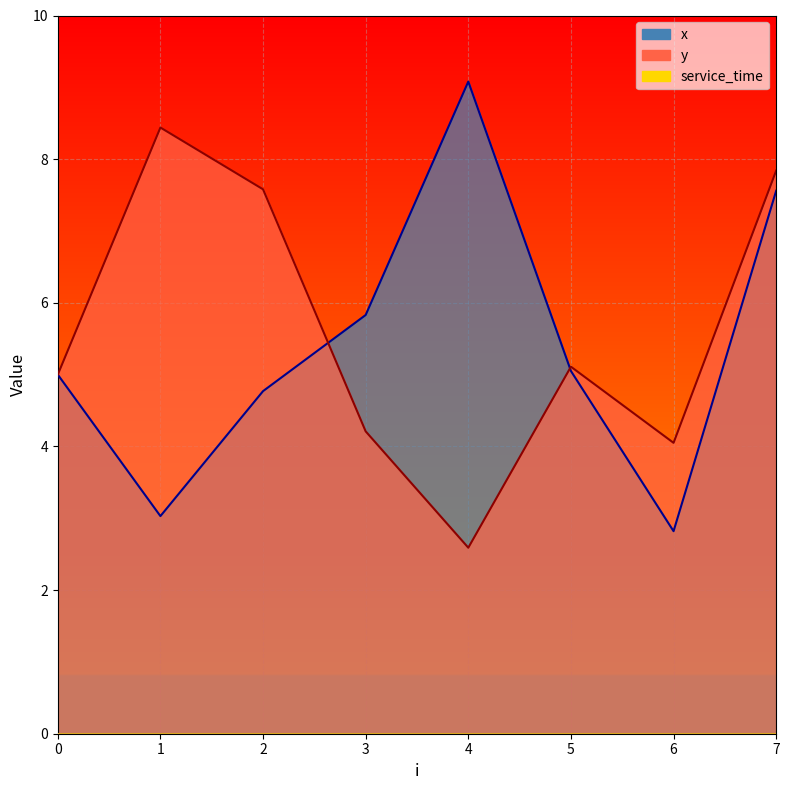

What is the highest value of the x series?

9.1